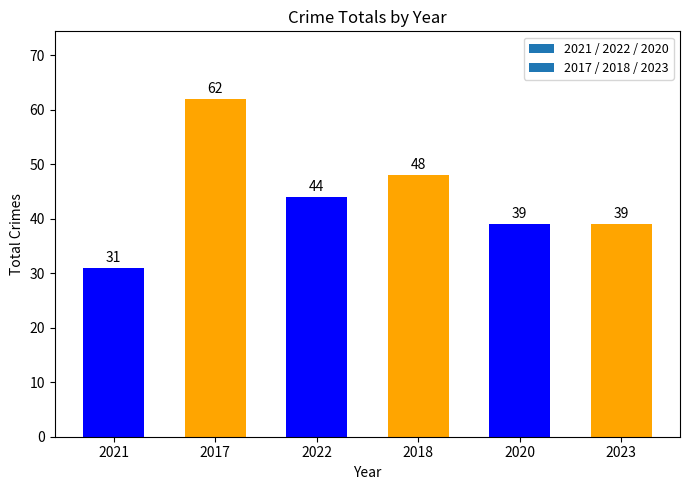

At which label is the value closest to 46?

2022